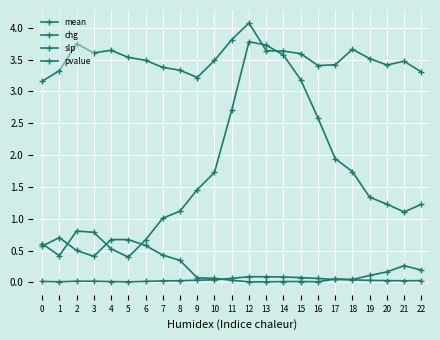

Does the chart have visible grid lines?

Yes